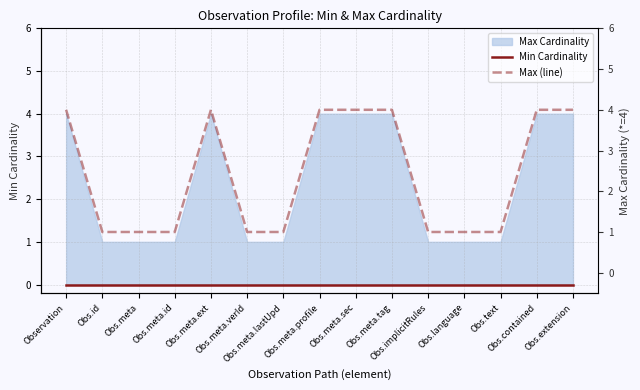

True or false: Min Cardinality and Max (line) cross at least once.

False